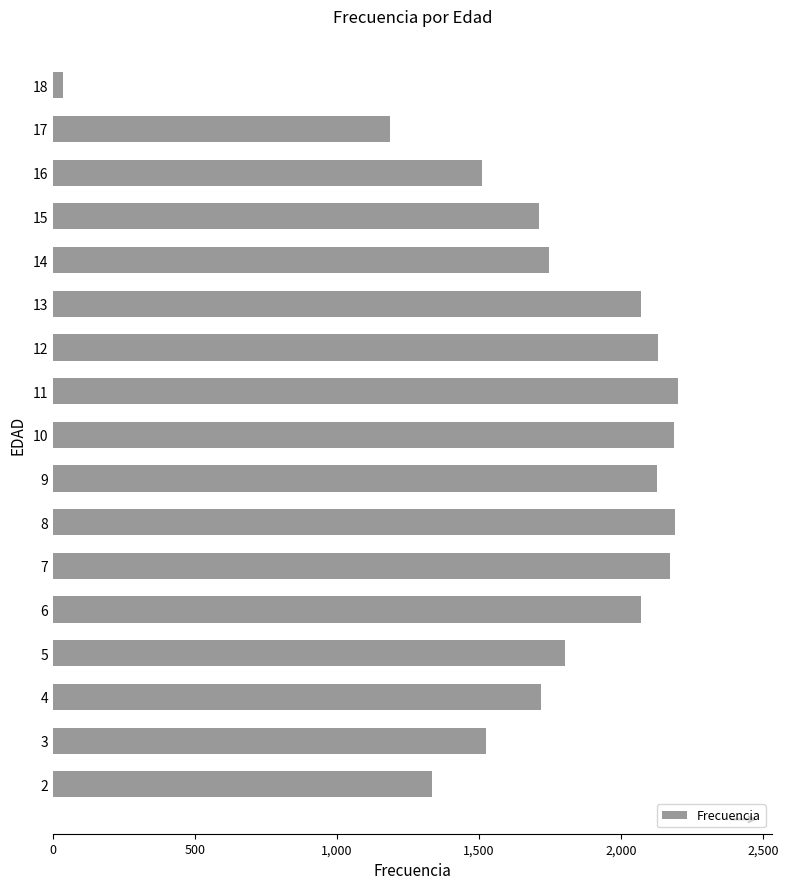

Is it true that the value at 5 is 1804?

True